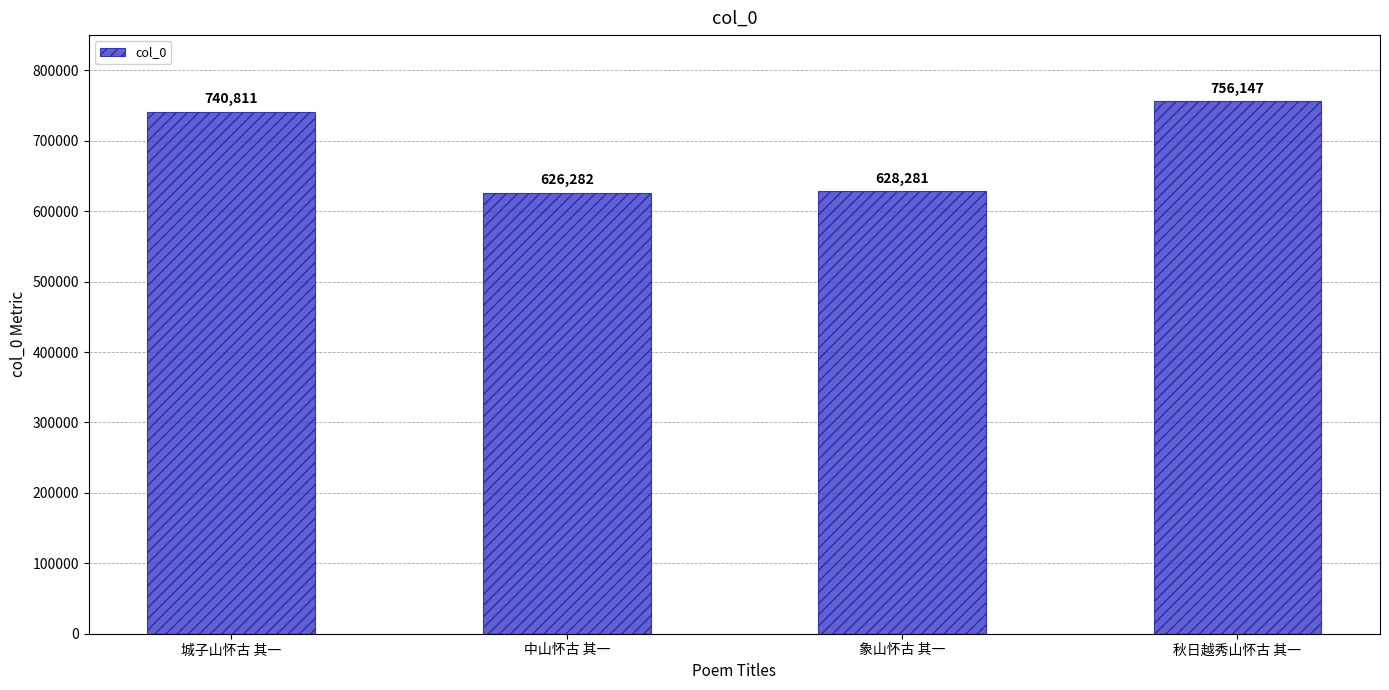

Does the chart contain stacked bars?

No